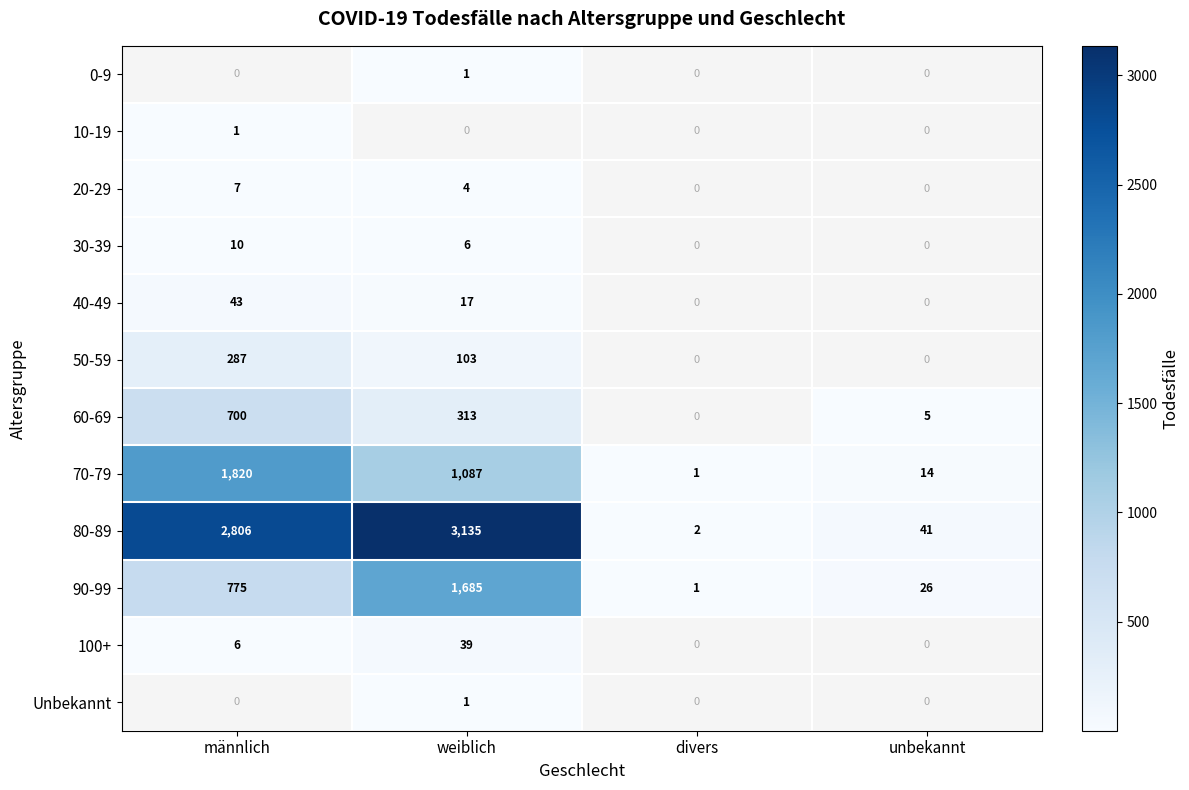

Count the number of categories in the chart.

4